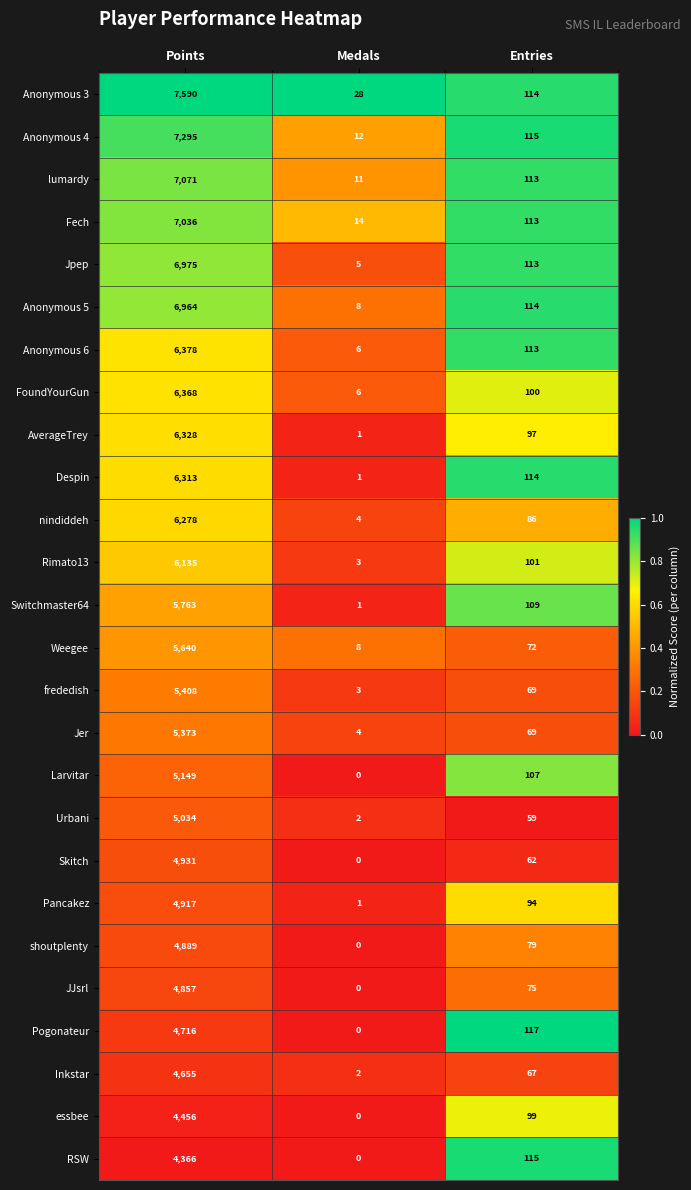

How many distinct data groups are displayed?

26